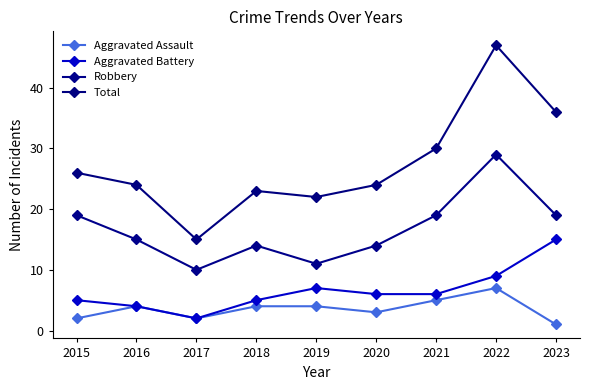

Between 2018 and 2023, which series saw the biggest shift?

Total